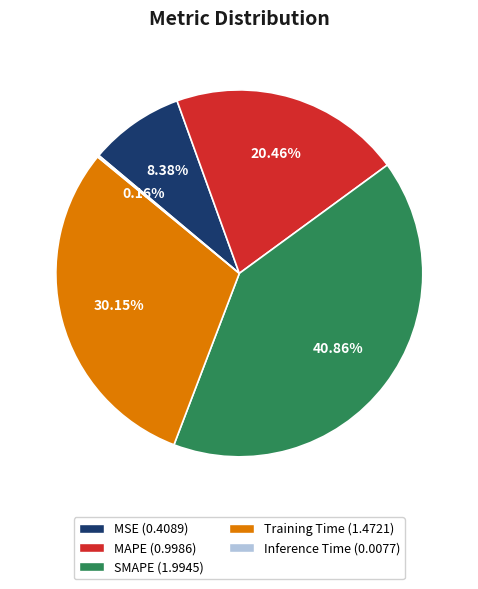

Which category has the biggest portion of the pie?

SMAPE